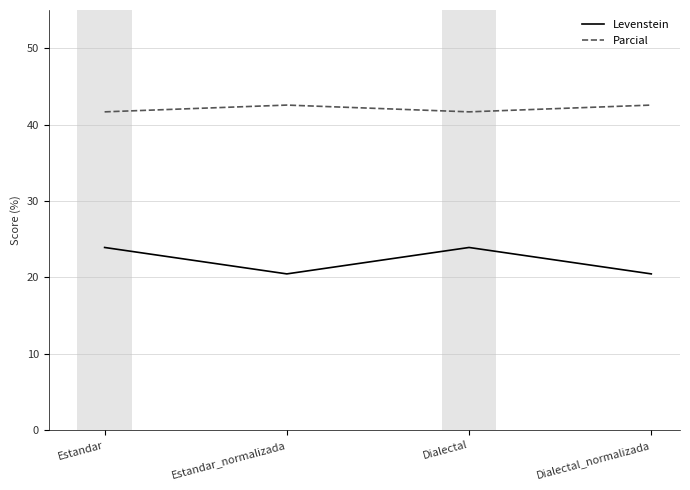

How many interior local valleys does the Levenstein series have?

1